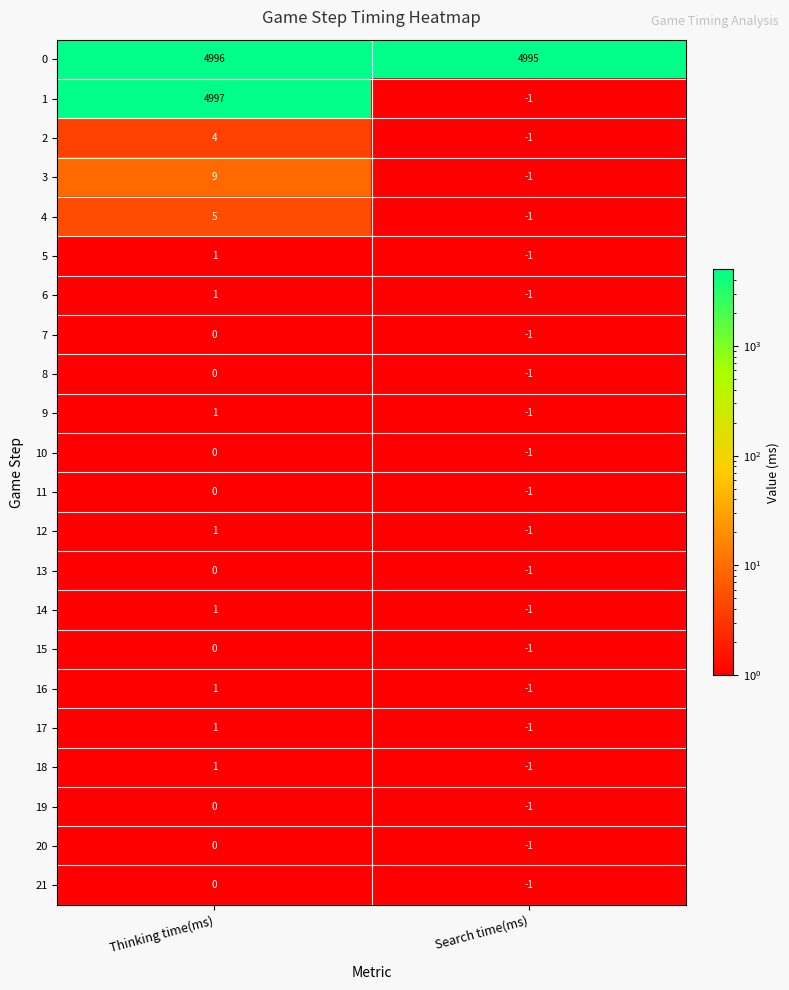

Rank the categories by 1 value from highest to lowest.

Thinking time(ms), Search time(ms)